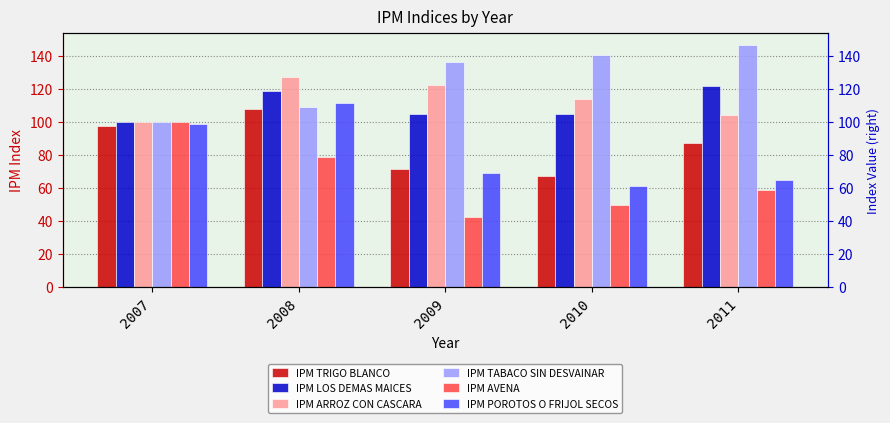

Rank the series at 2007 from highest to lowest value.

IPM ARROZ CON CASCARA, IPM TABACO SIN DESVAINAR, IPM LOS DEMAS MAICES, IPM AVENA, IPM POROTOS O FRIJOL SECOS, IPM TRIGO BLANCO